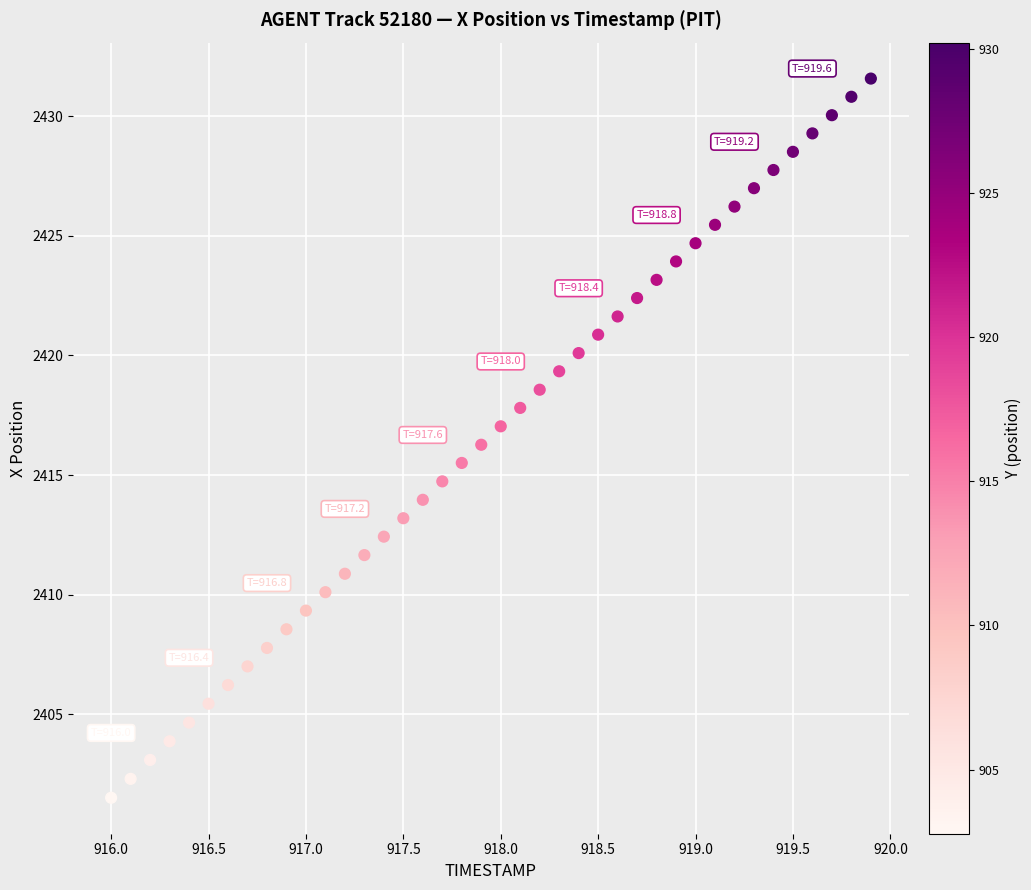

What is the range of X values (max minus min)?

3.9